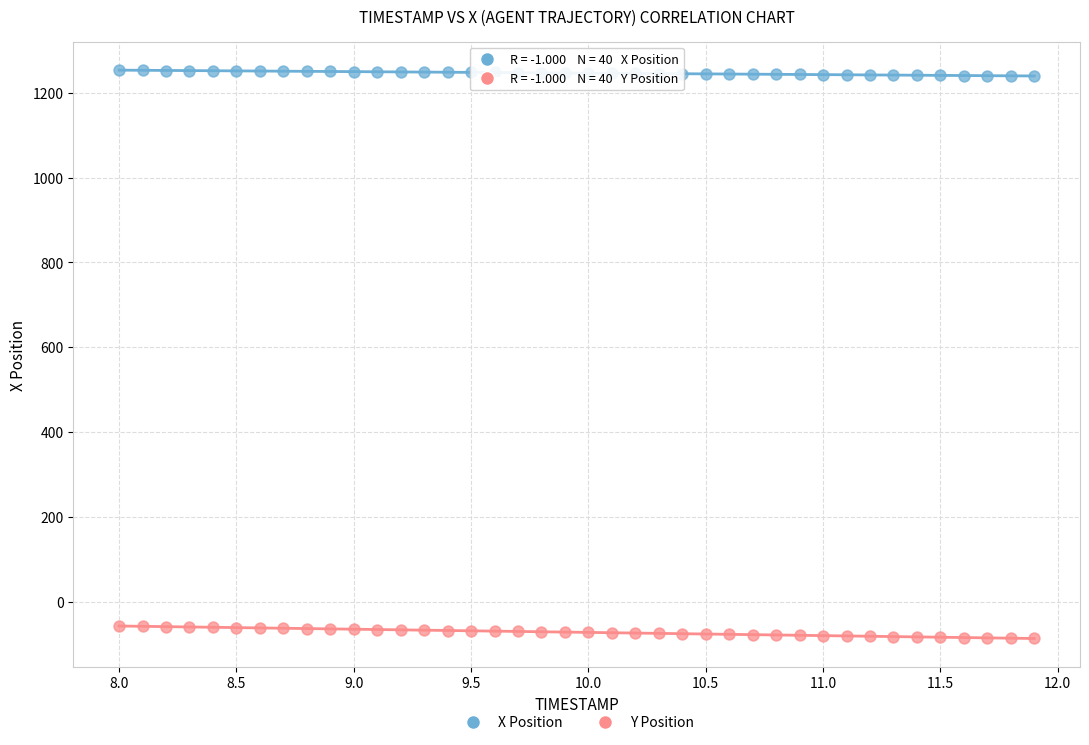

Across all data points, what is the range of Y values (max minus min)?

1339.9